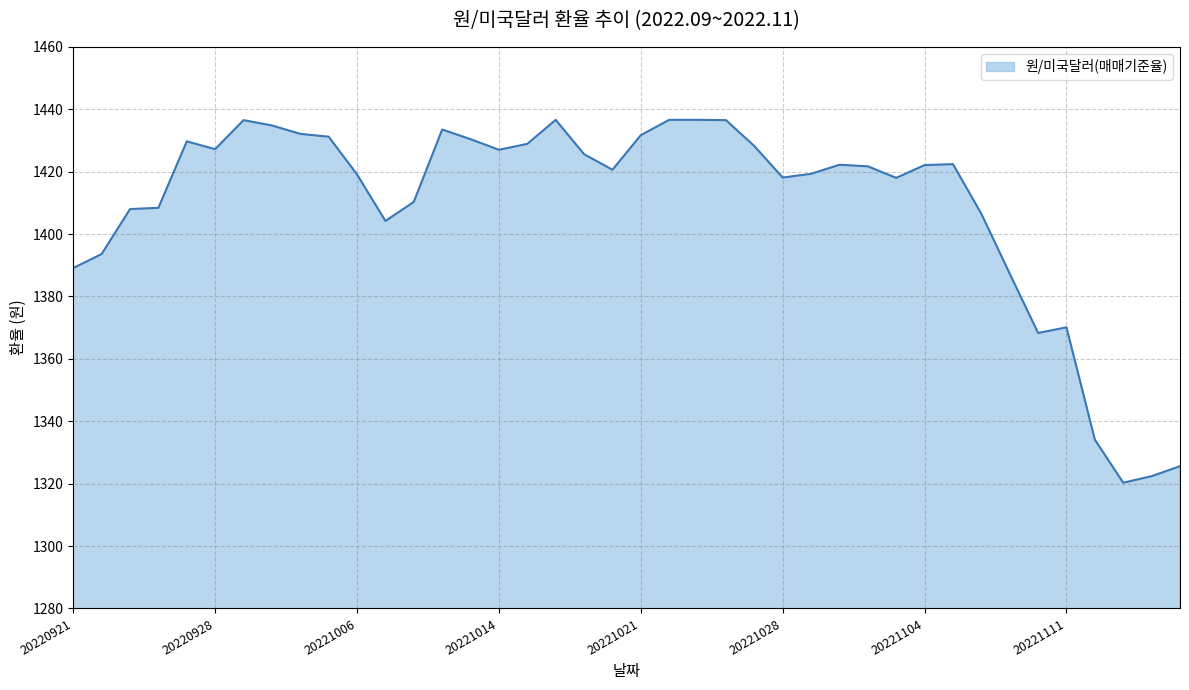

What is the difference between the maximum and minimum values?

116.3